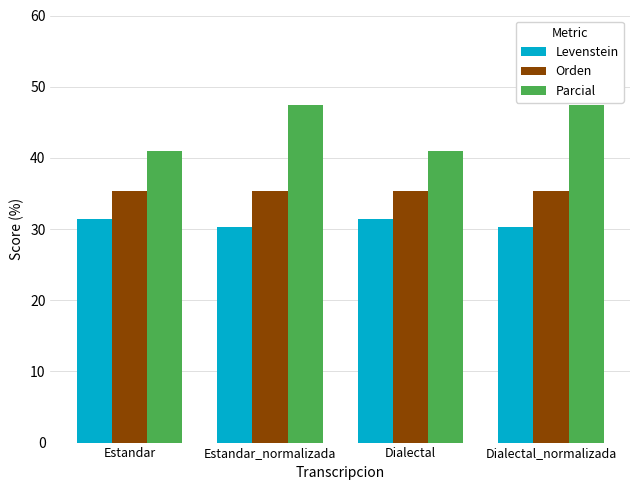

What is the maximum value for Levenstein?

31.4